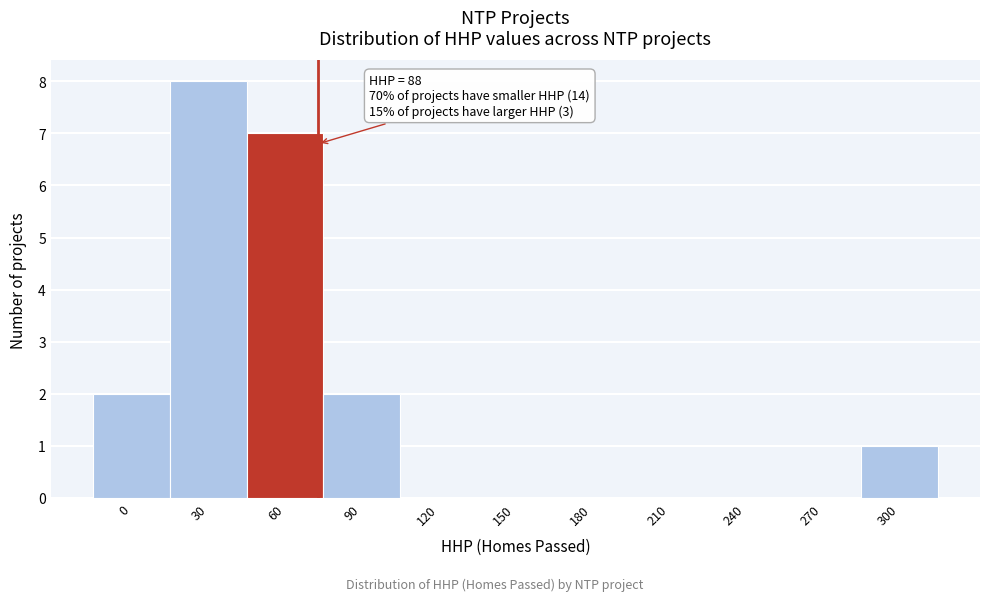

Reading left to right, extract all data points from this chart.

0=2	30=8	60=7	90=2	120=0	150=0	180=0	210=0	240=0	270=0	300=1